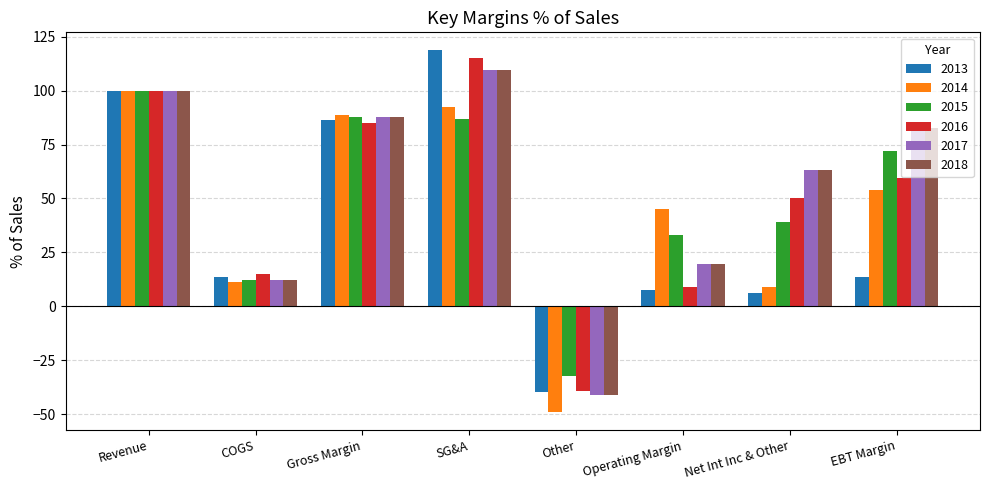

How many groups of bars are there?

8